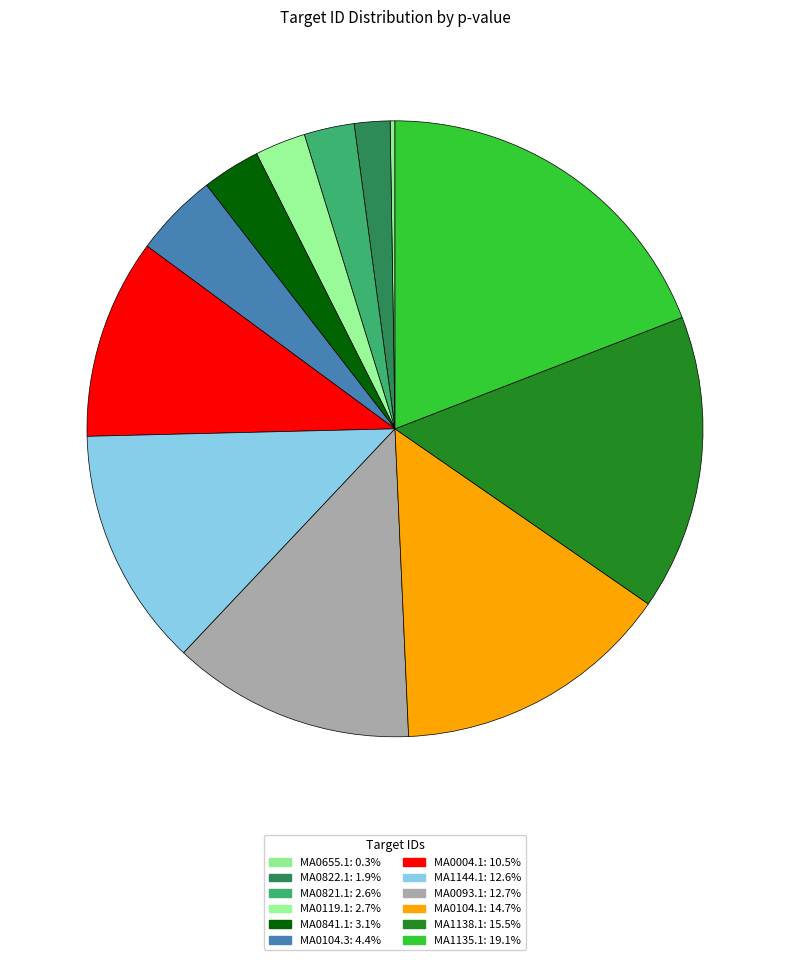

Is the sum of MA0004.1 and MA1135.1 greater than half?

No